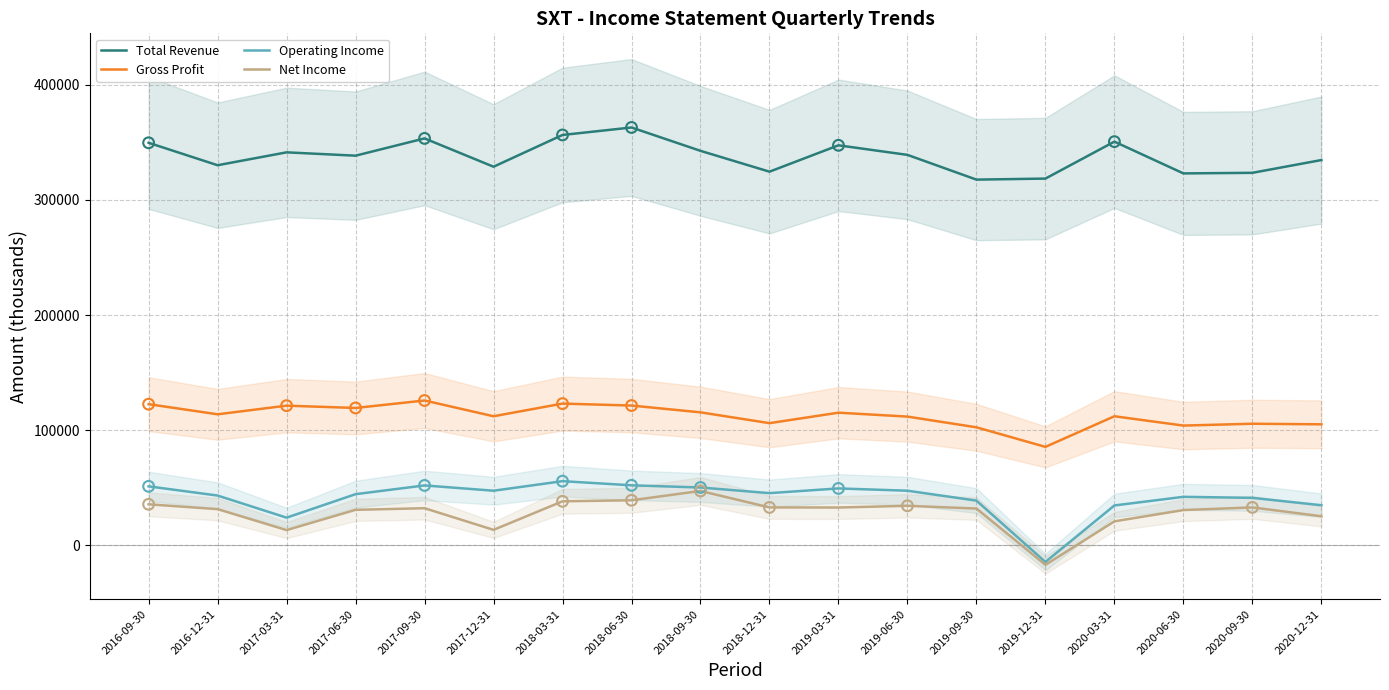

Which series contains the lowest Y value?

Net Income